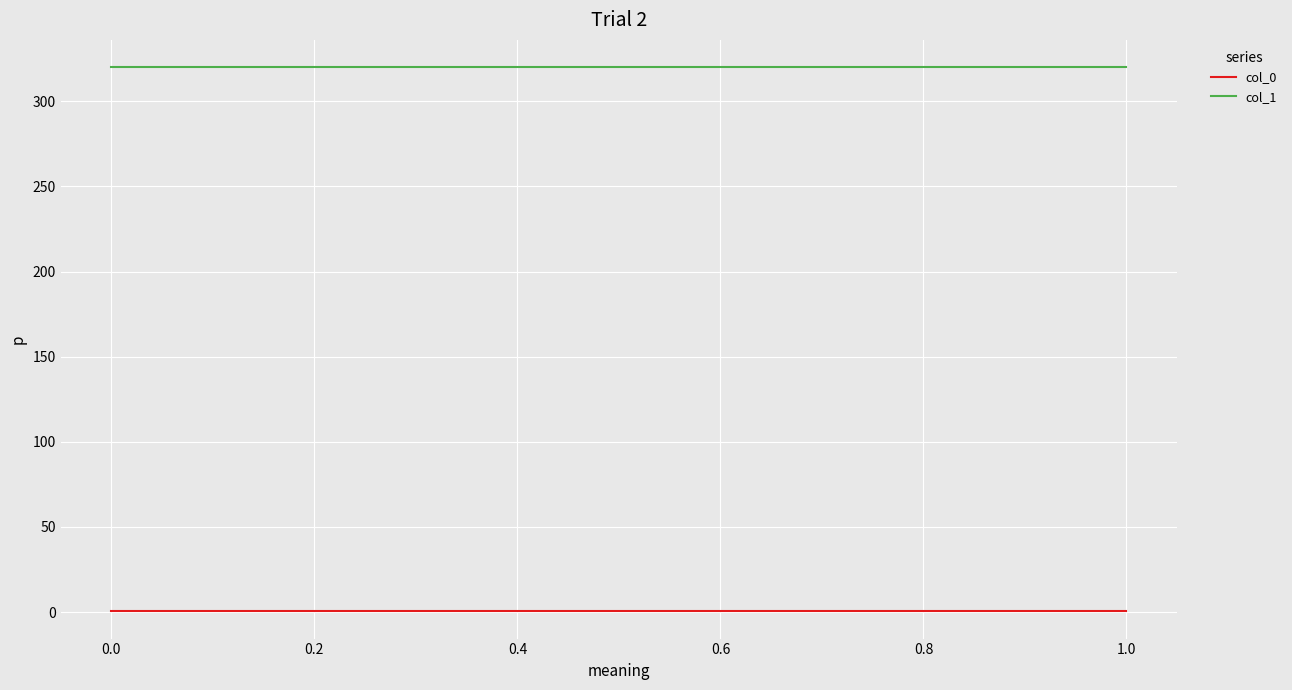

Is the value of col_1 at 0.0 greater than the value of col_0 at 1.0?

Yes